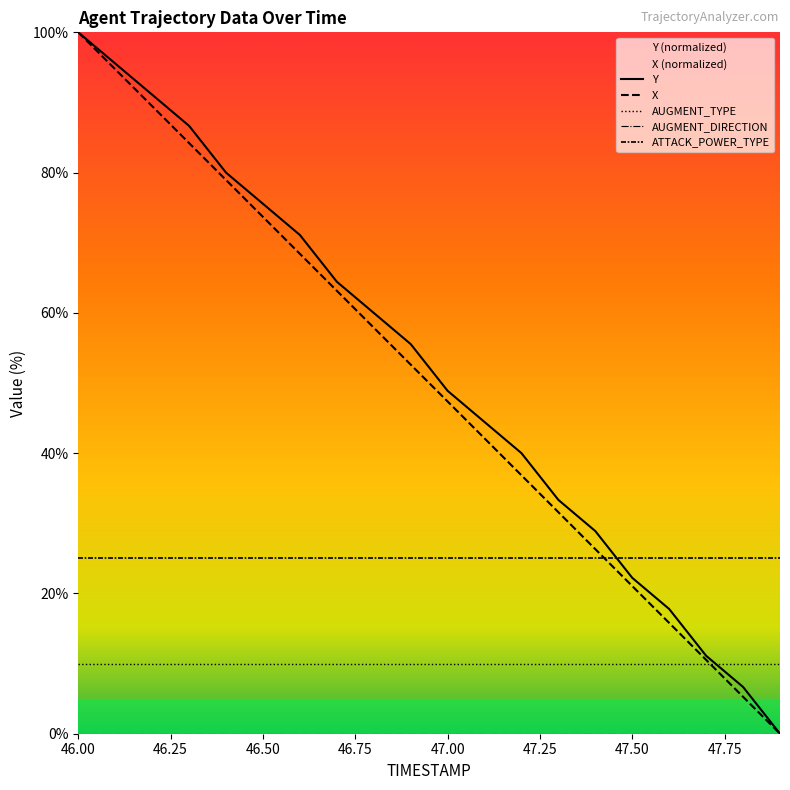

How many categories are shown in the chart?

20